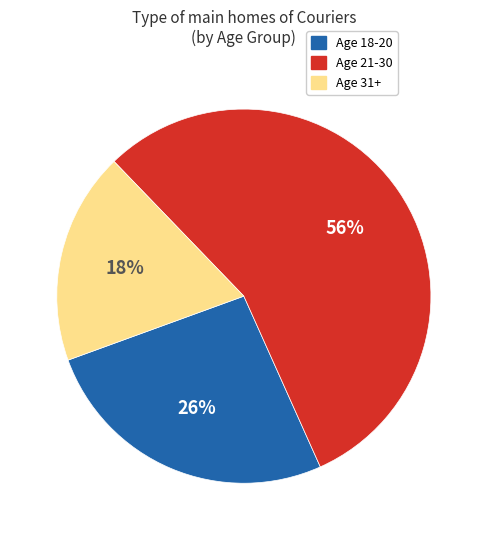

To the nearest percent, what is the combined percentage of Age 18-20 and Age 21-30?

82%